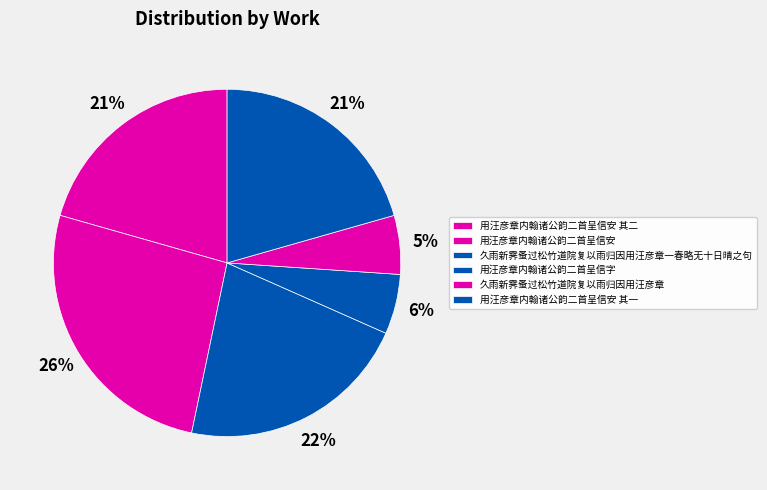

Does 用汪彦章内翰诸公韵二首呈信安 其二 account for over 50% of the chart?

No